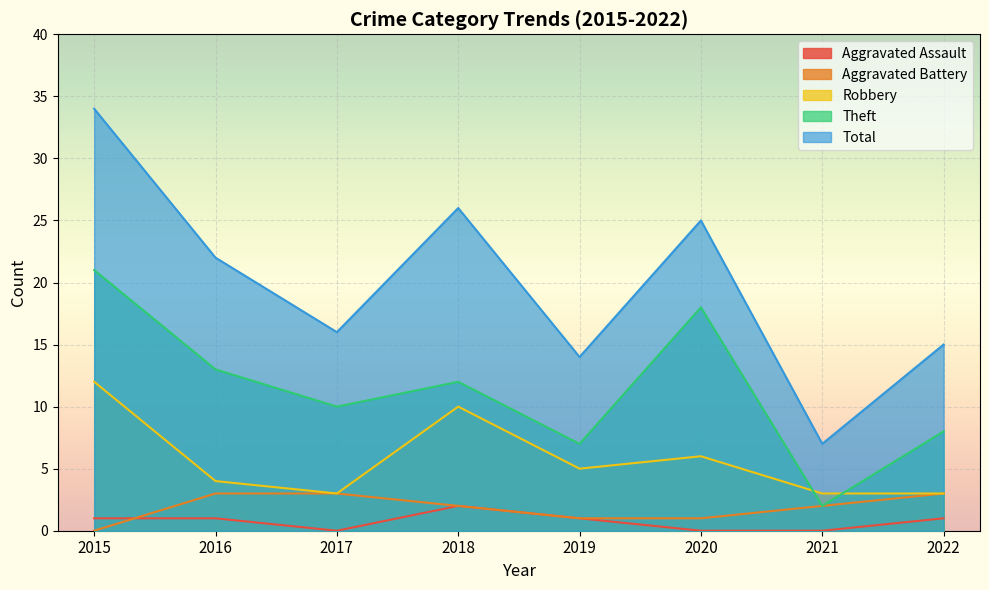

Where is Theft nearest to the value 11?

2017